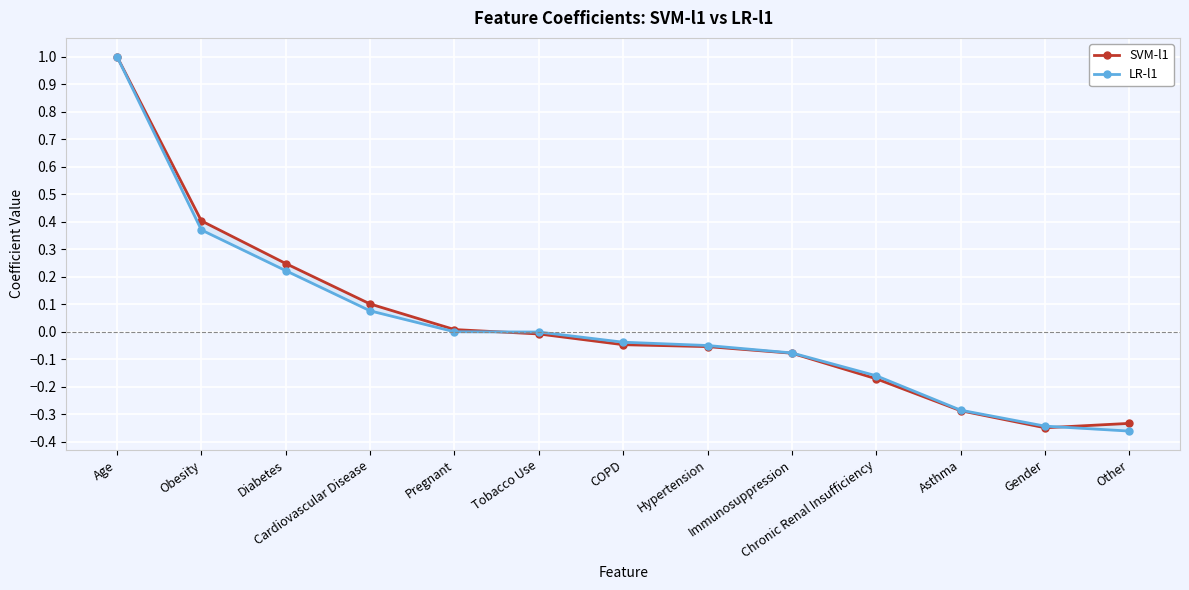

What is the value of the LR-l1 point at the 9th from the left?

-0.1